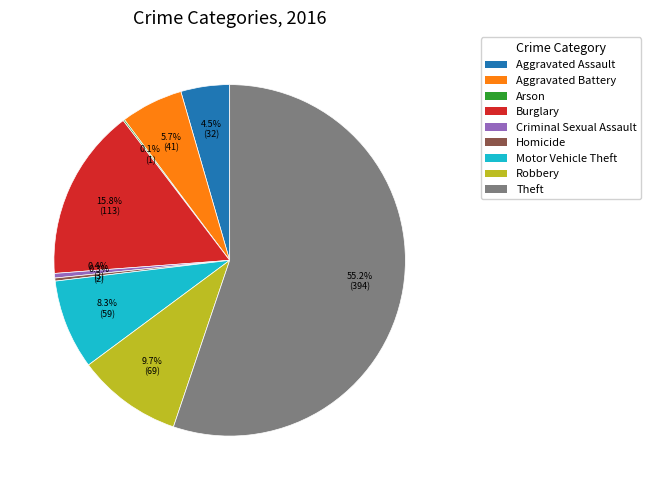

Which has a higher value, Burglary or Aggravated Battery?

Burglary